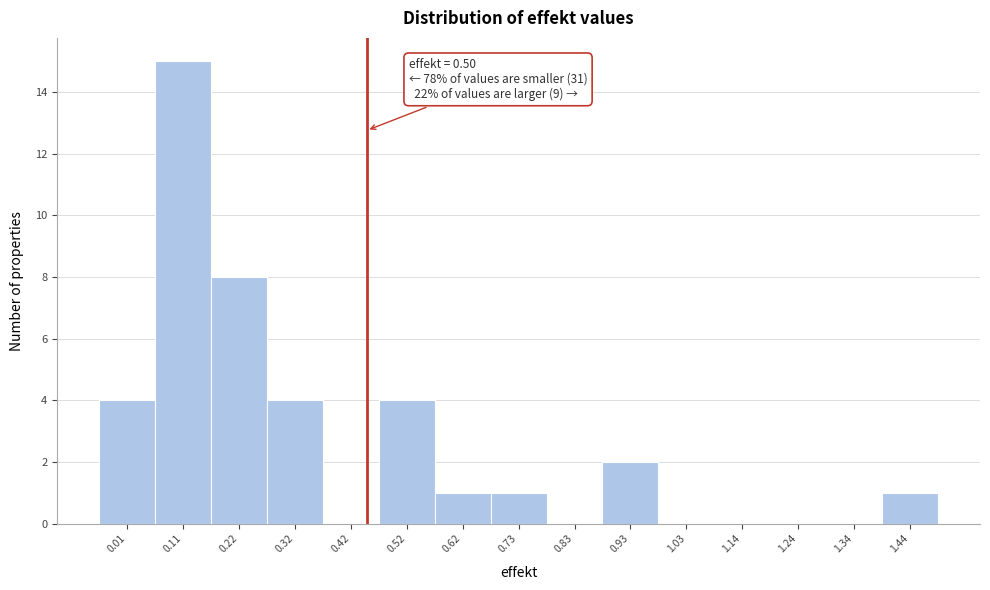

Reading left to right, what are all the values shown in this chart?

0.01=4	0.11=15	0.22=8	0.32=4	0.42=0	0.52=4	0.62=1	0.73=1	0.83=0	0.93=2	1.03=0	1.14=0	1.24=0	1.34=0	1.44=1